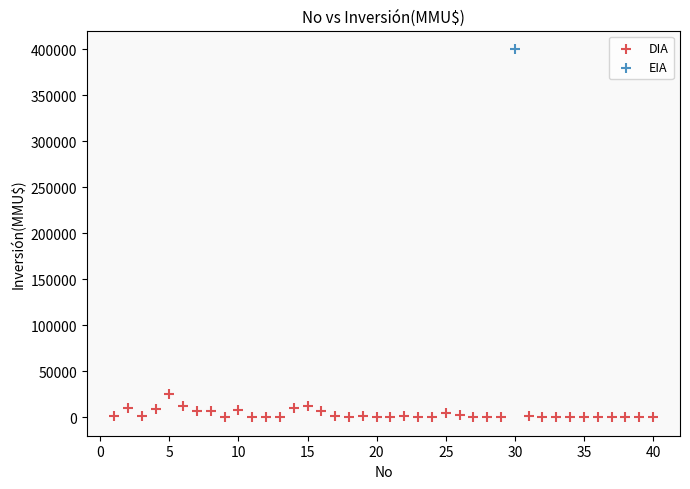

What are all the series names shown in the legend?

DIA, EIA